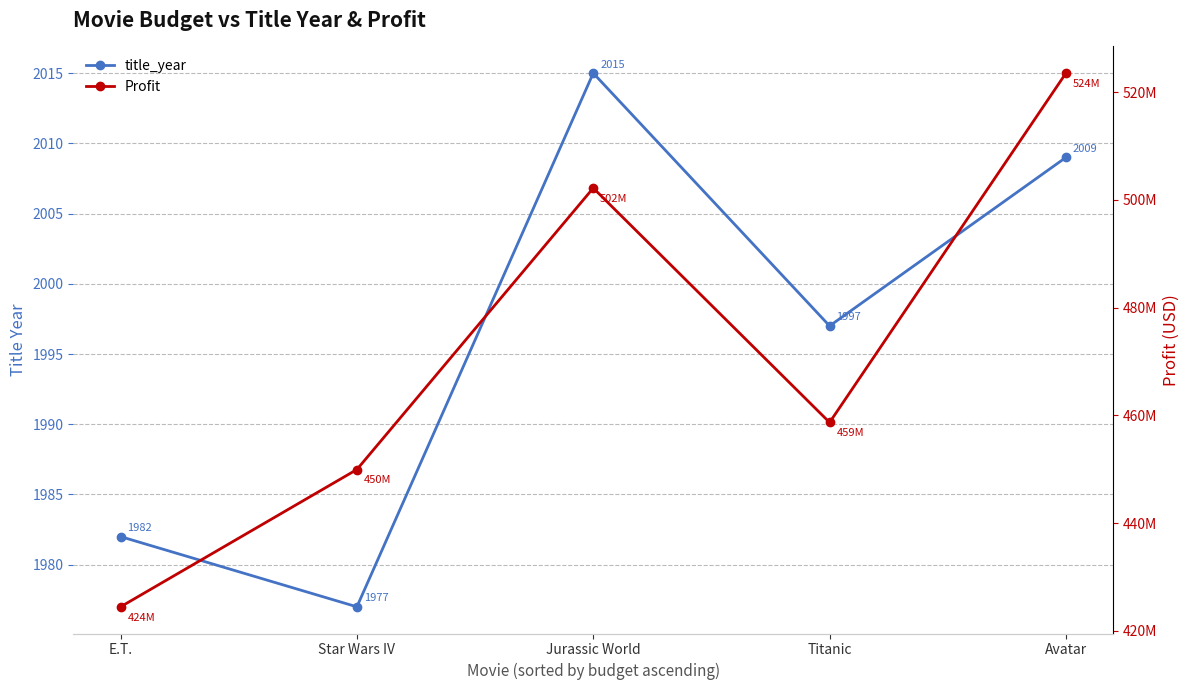

How many distinct data groups are displayed?

2